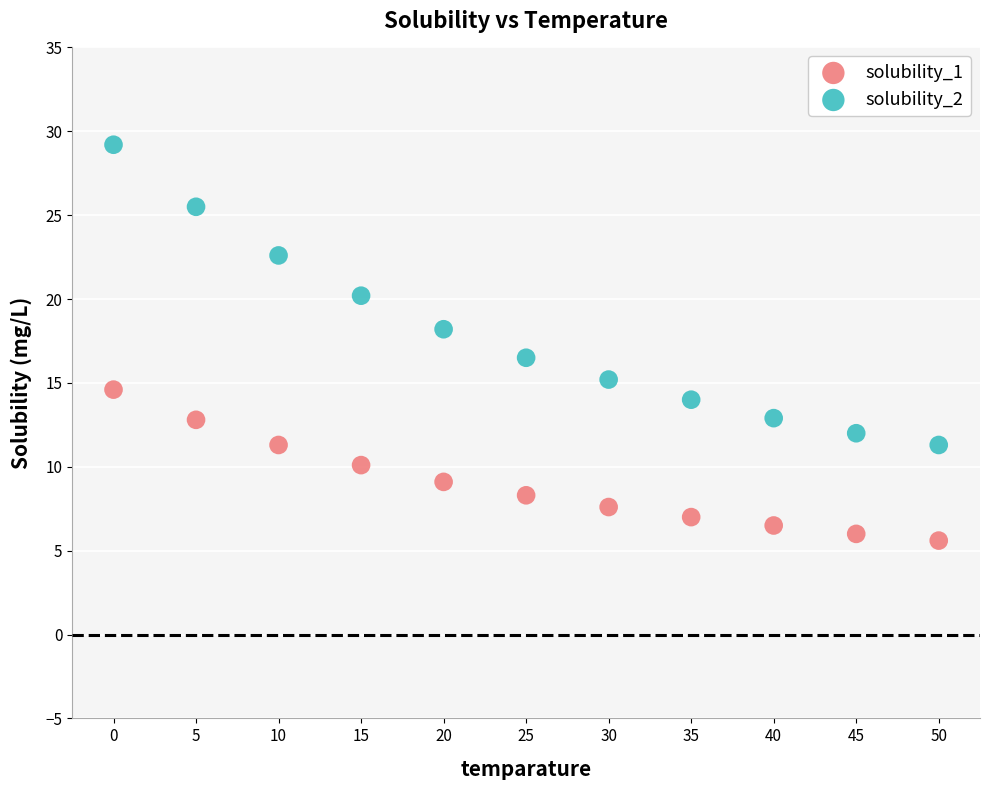

Which series contains the highest Y value?

solubility_2